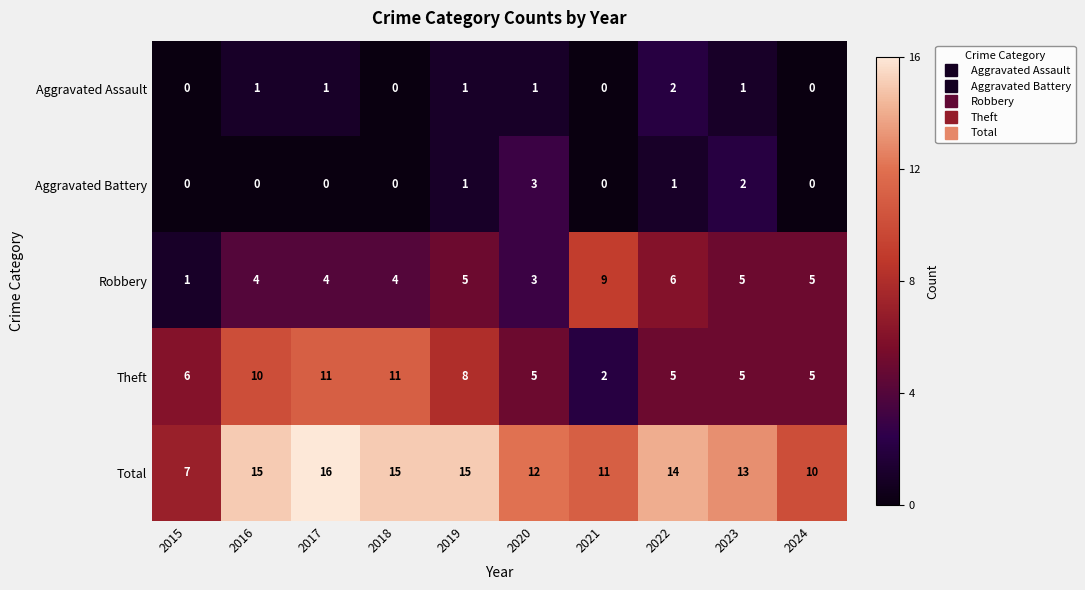

Which series has the largest total across all categories?

Total